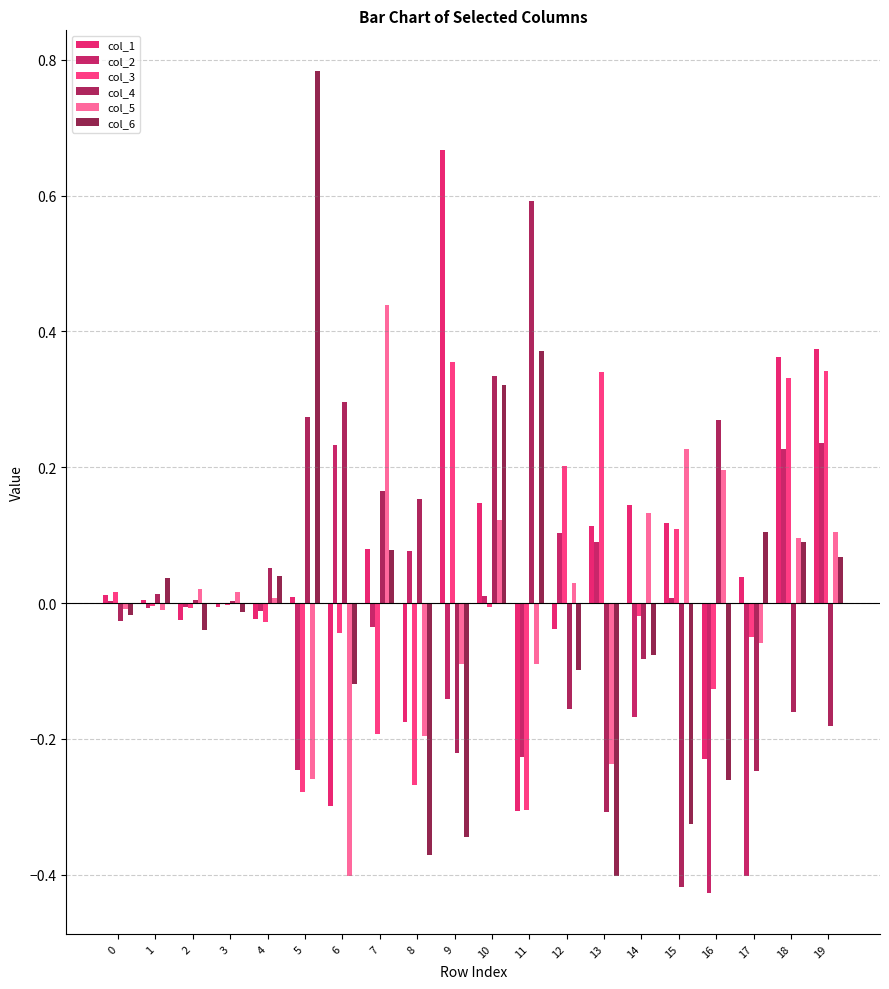

At 18, list the series in order from largest to smallest.

col_1, col_3, col_2, col_5, col_6, col_4